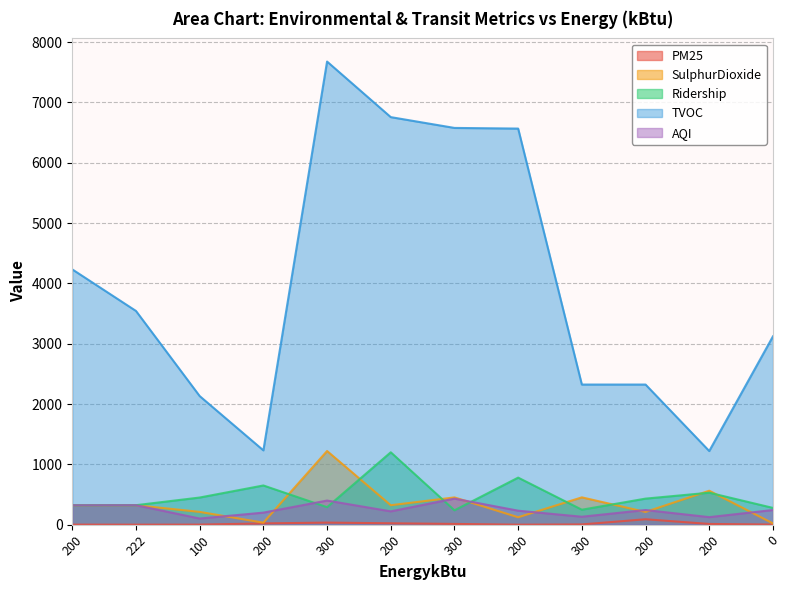

At how many categories does at least one series exceed 2721?

7